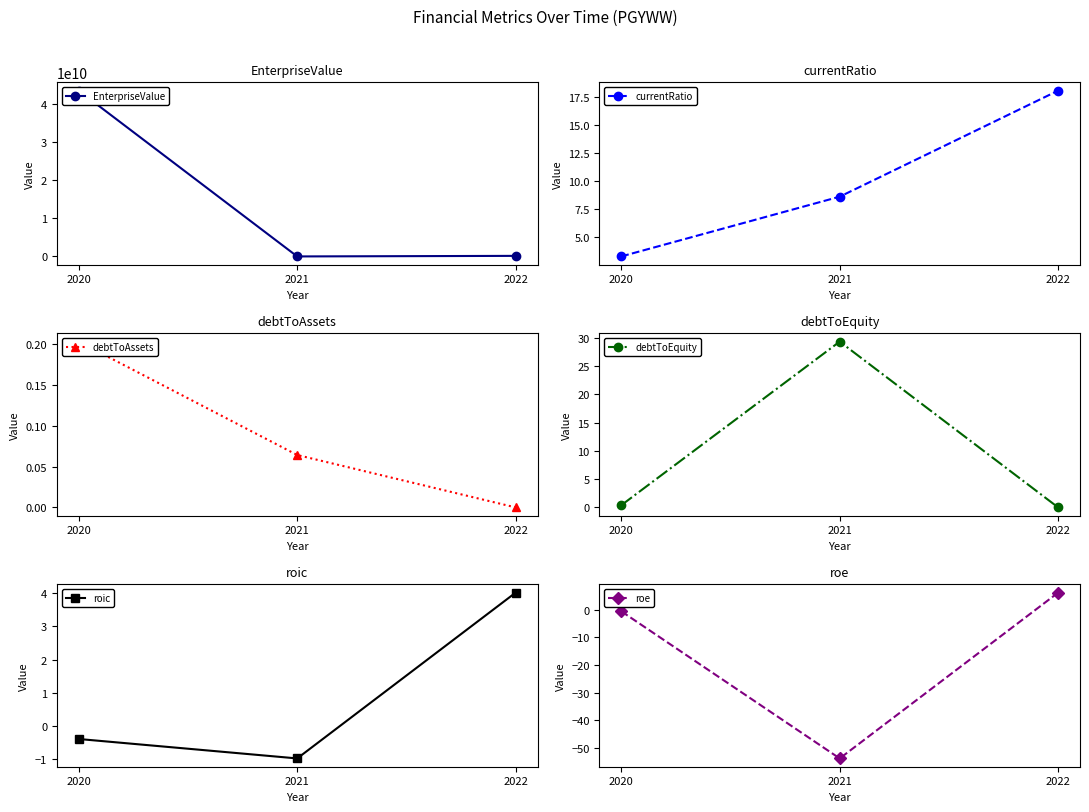

What is the sum of all roe values?

-48.1